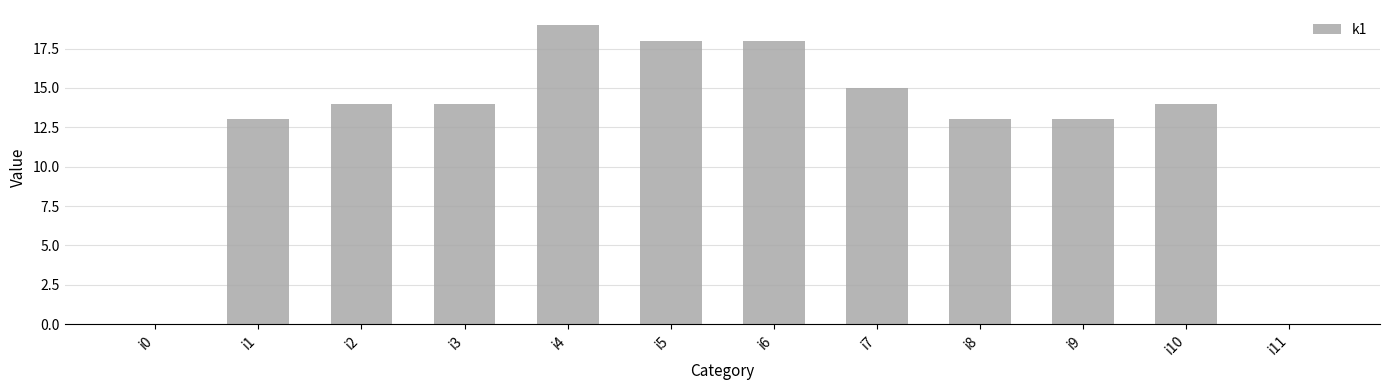

Reading left to right, extract all data points from this chart.

i0=0	i1=13	i2=14	i3=14	i4=19	i5=18	i6=18	i7=15	i8=13	i9=13	i10=14	i11=0